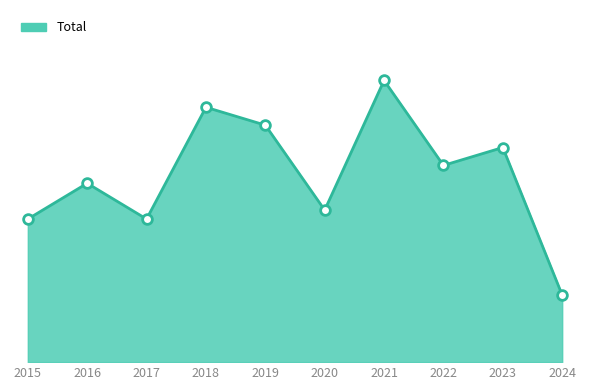

Is this an area chart (filled region under the line)?

Yes